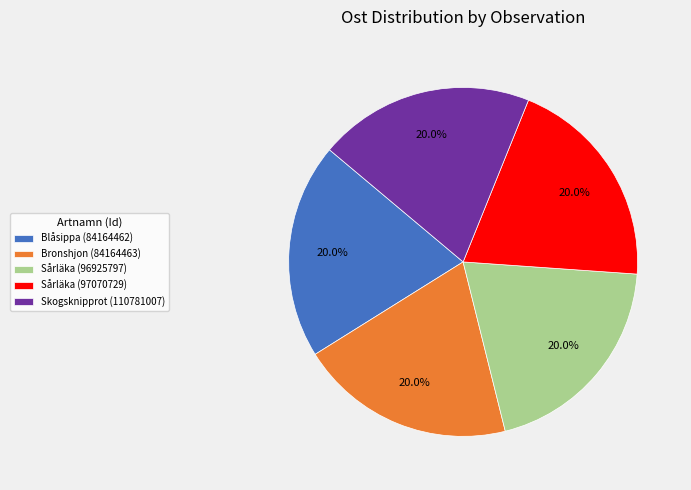

Approximately how many times larger is the value at Bronshjon (84164463) compared to Skogsknipprot (110781007)?

1.0